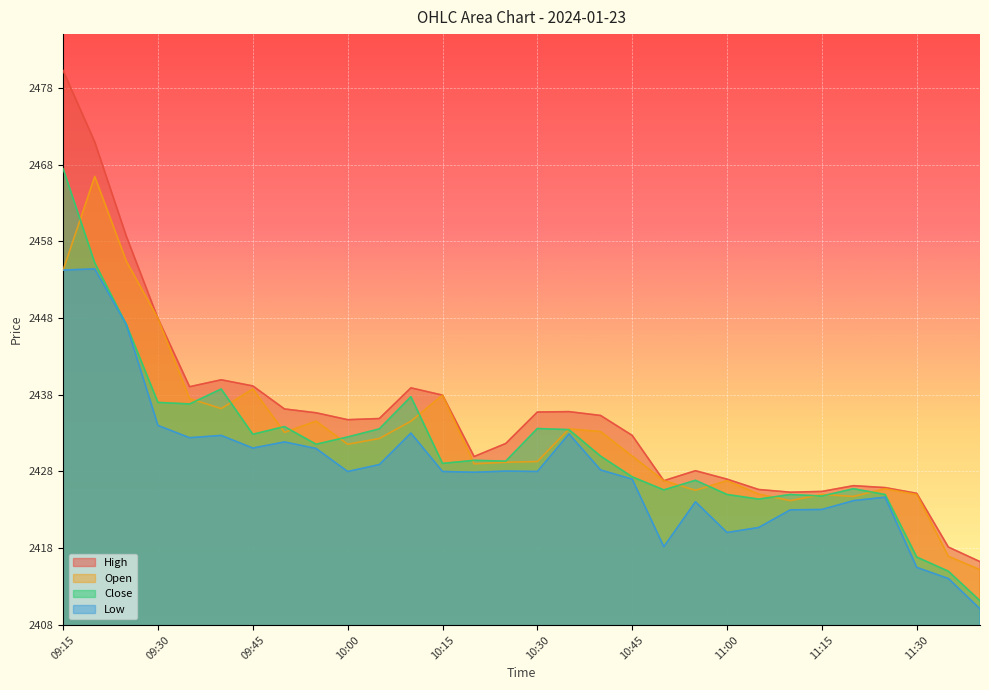

What are all the series names shown in the legend?

High, Open, Close, Low